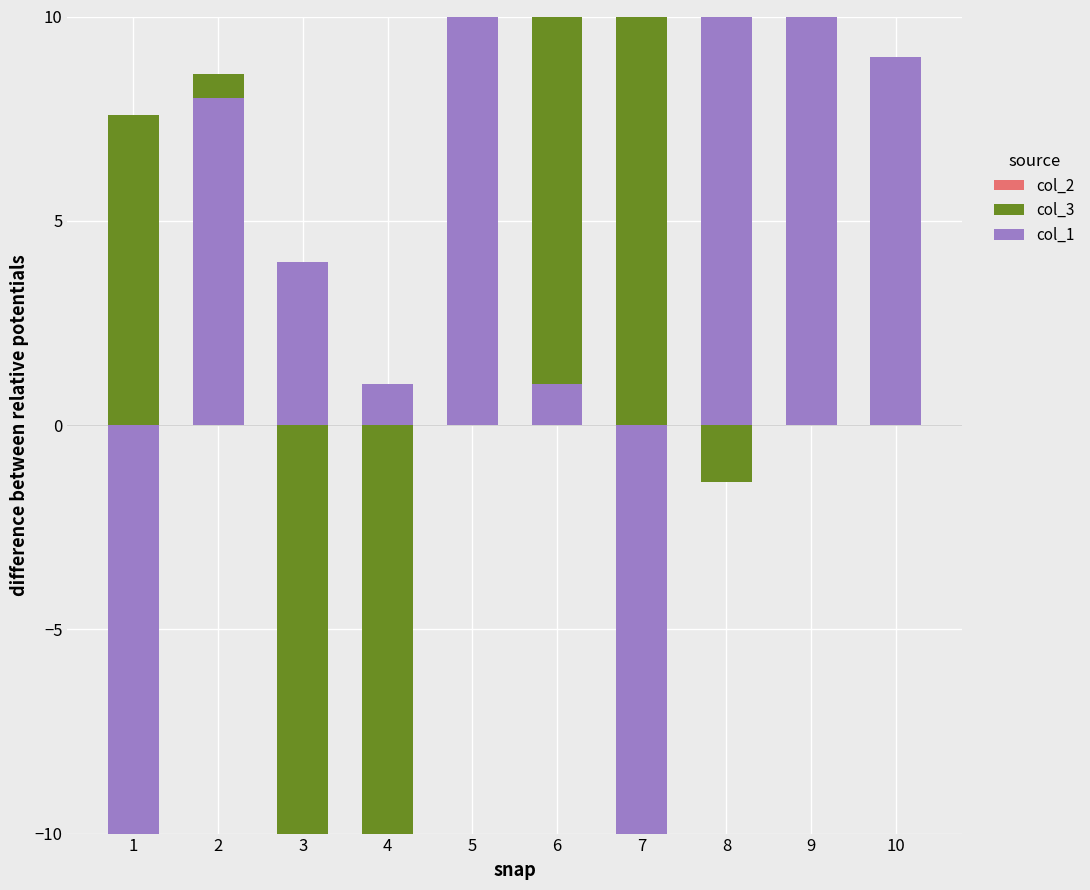

Which label corresponds to the smallest value in the chart?

7